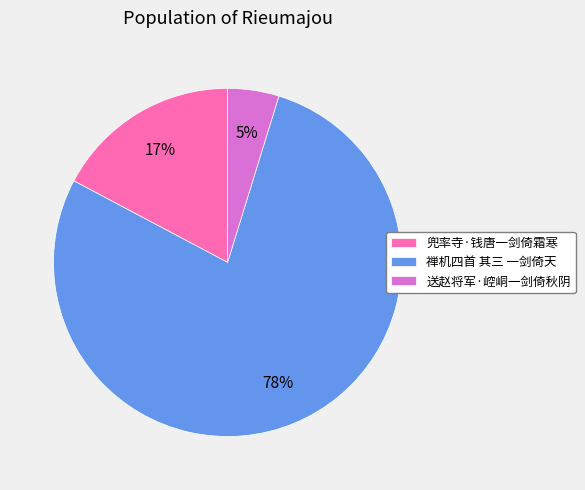

Between 送赵将军·崆峒一剑倚秋阴 and 兜率寺·钱唐一剑倚霜寒, which is larger?

兜率寺·钱唐一剑倚霜寒